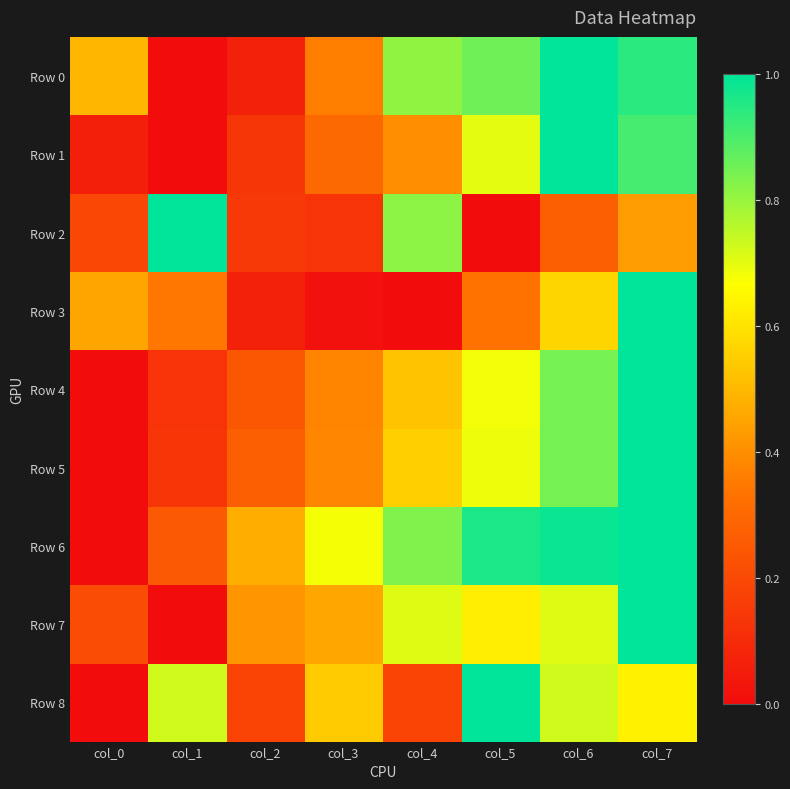

How many distinct data groups are displayed?

9